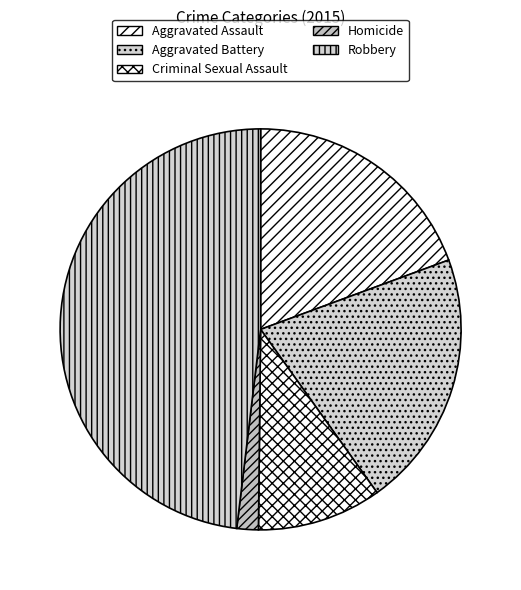

How much of the chart is everything except Homicide?

98.3%